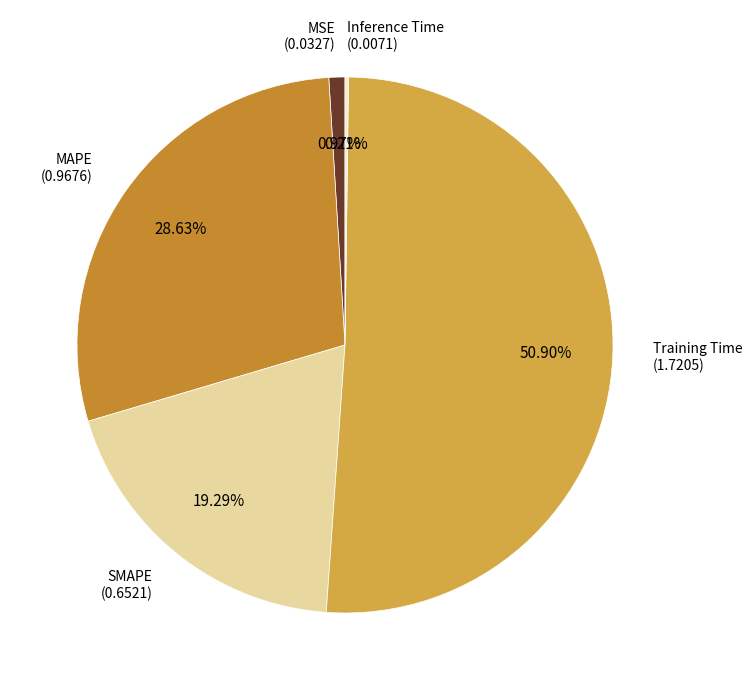

To the nearest percent, what percentage of the pie is SMAPE?

19%